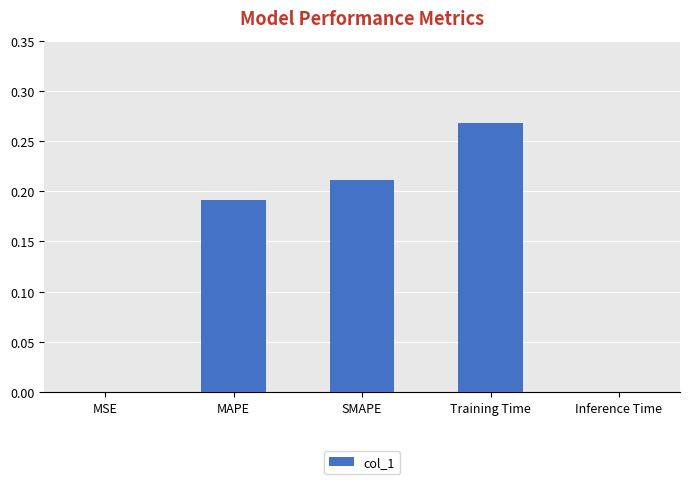

At which category does the chart reach its peak across all series?

Training Time